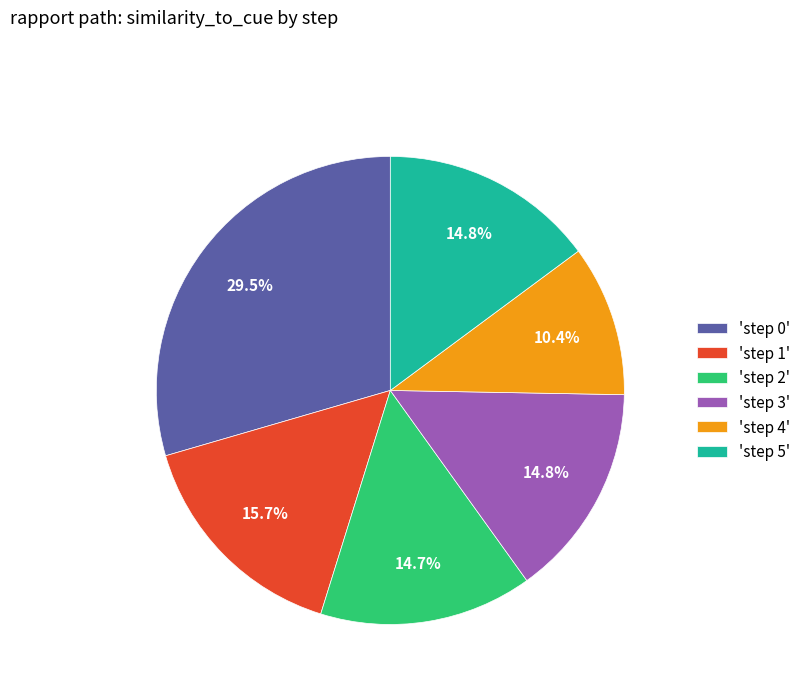

To the nearest percent, what is the average slice percentage?

17%